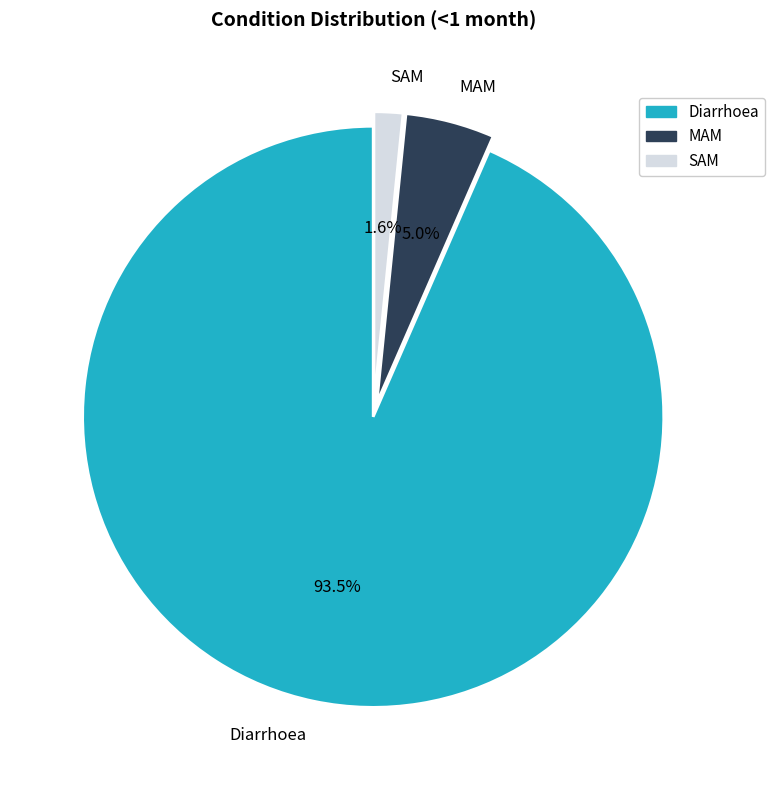

To the nearest percent, what is the difference between the largest and smallest slice percentages?

92%